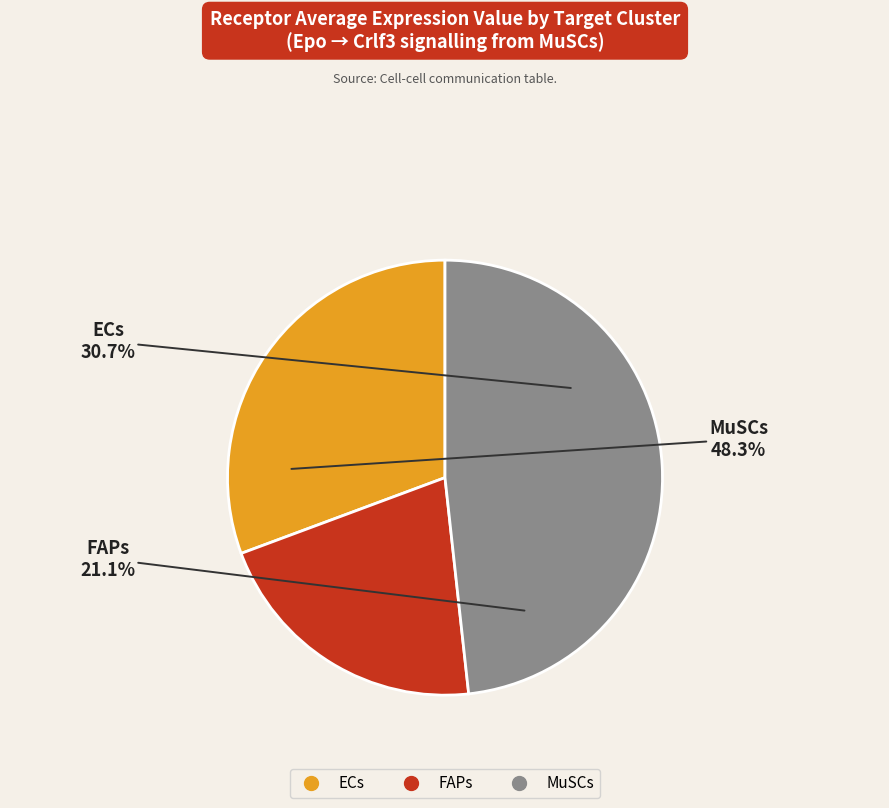

What is the change in value from FAPs to MuSCs?

+170.6